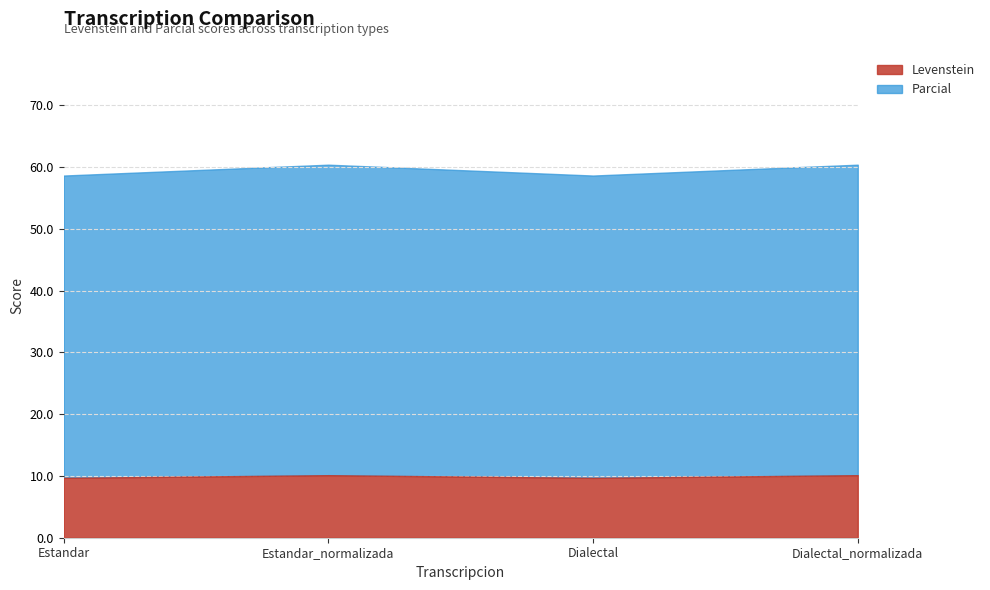

Is it true that Parcial equals 17.6 at Dialectal?

False